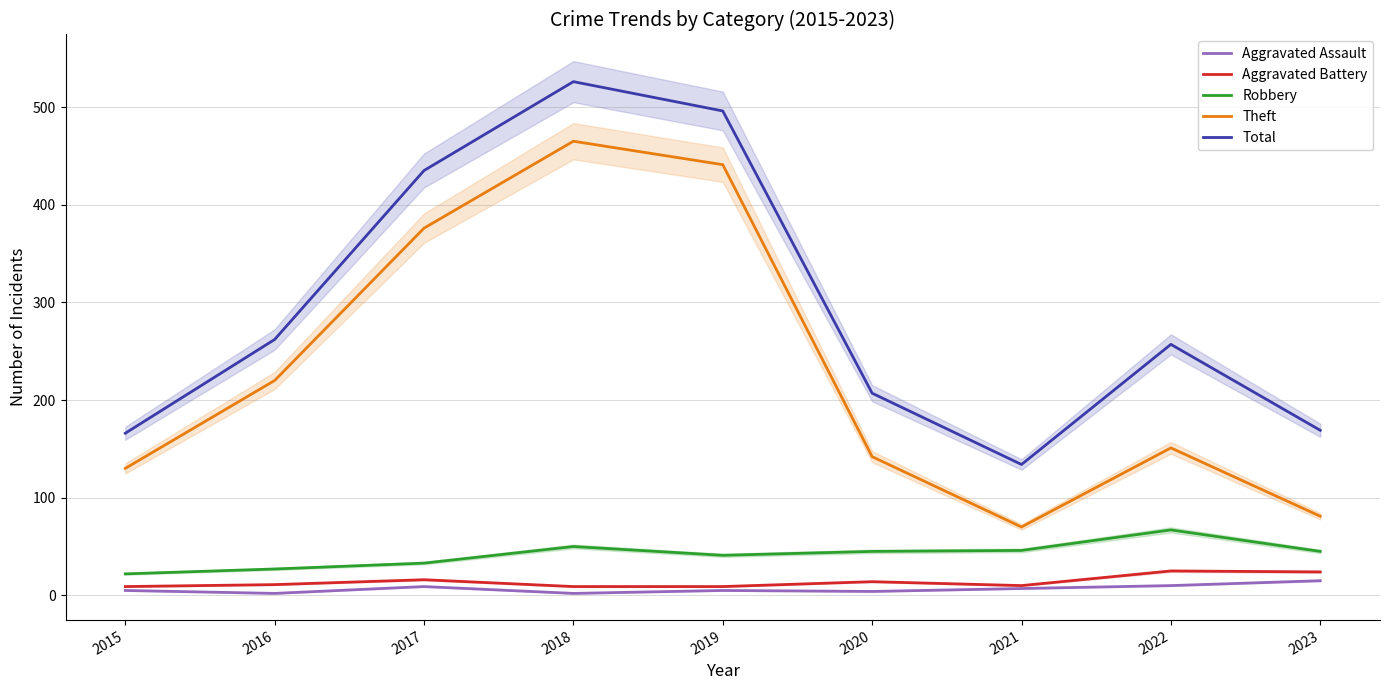

Reading left to right, extract all data points from this chart.

Aggravated Assault: 5	2	9	2	5	4	7	10	15
Aggravated Battery: 9	11	16	9	9	14	10	25	24
Robbery: 22	27	33	50	41	45	46	67	45
Theft: 130	220	376	465	441	142	70	151	81
Total: 166	262	435	526	496	207	134	257	169